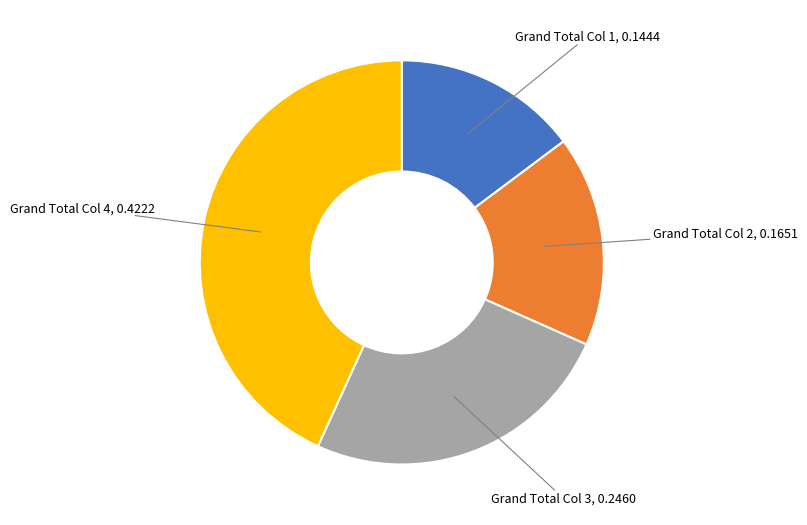

Is there any slice that represents more than half of the pie?

No